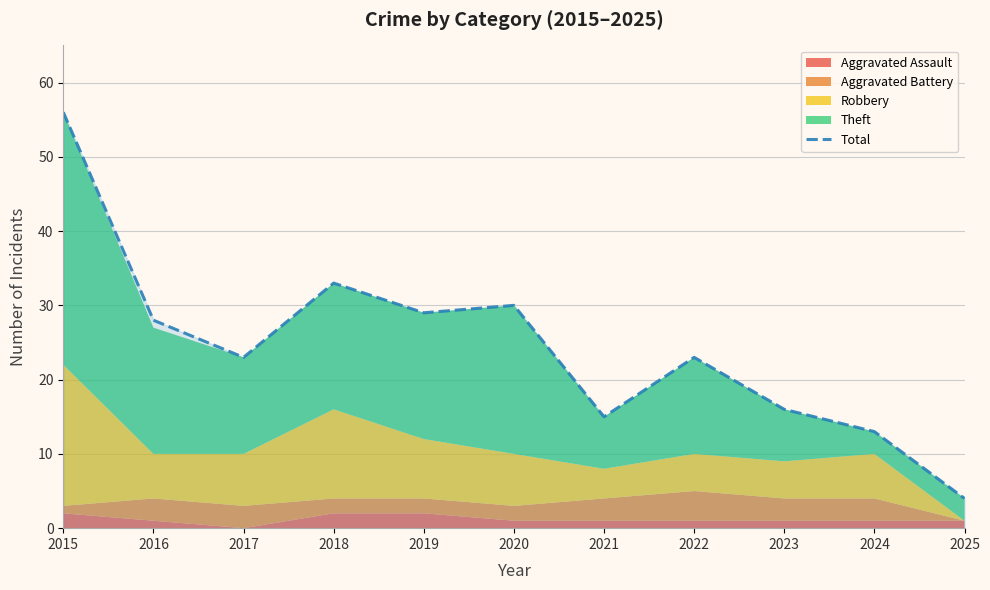

True or false: there are more than 0 points higher than both neighbors.

True